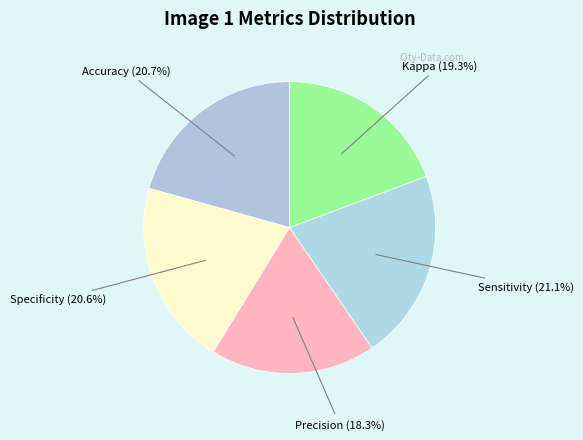

How many slices are in this pie chart?

5